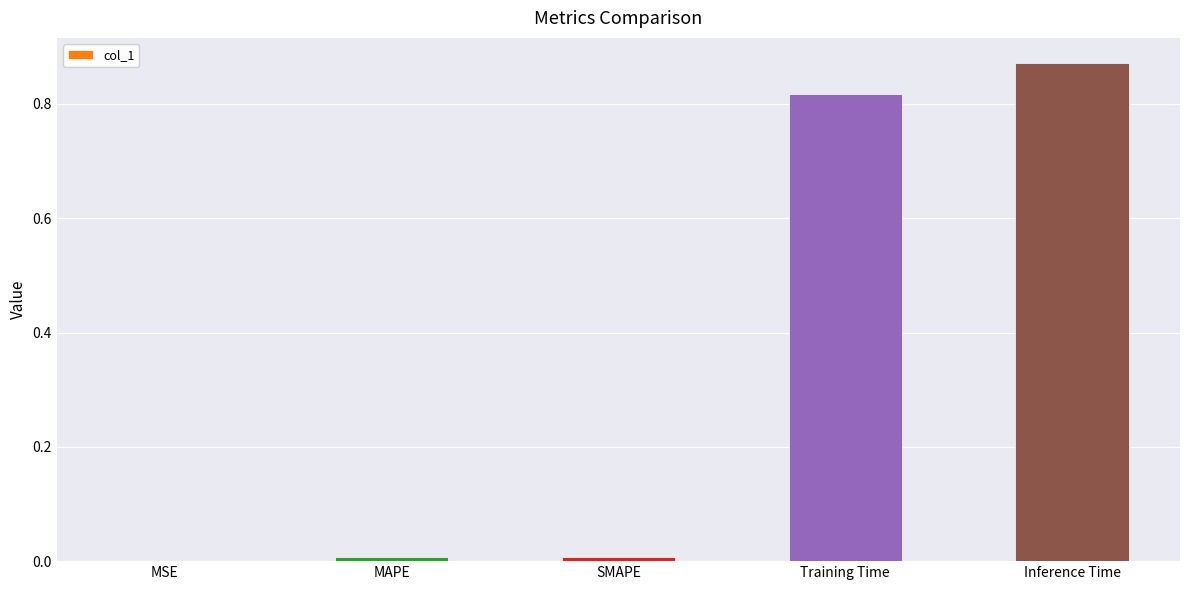

The value at Inference Time is 0.3. True or false?

False